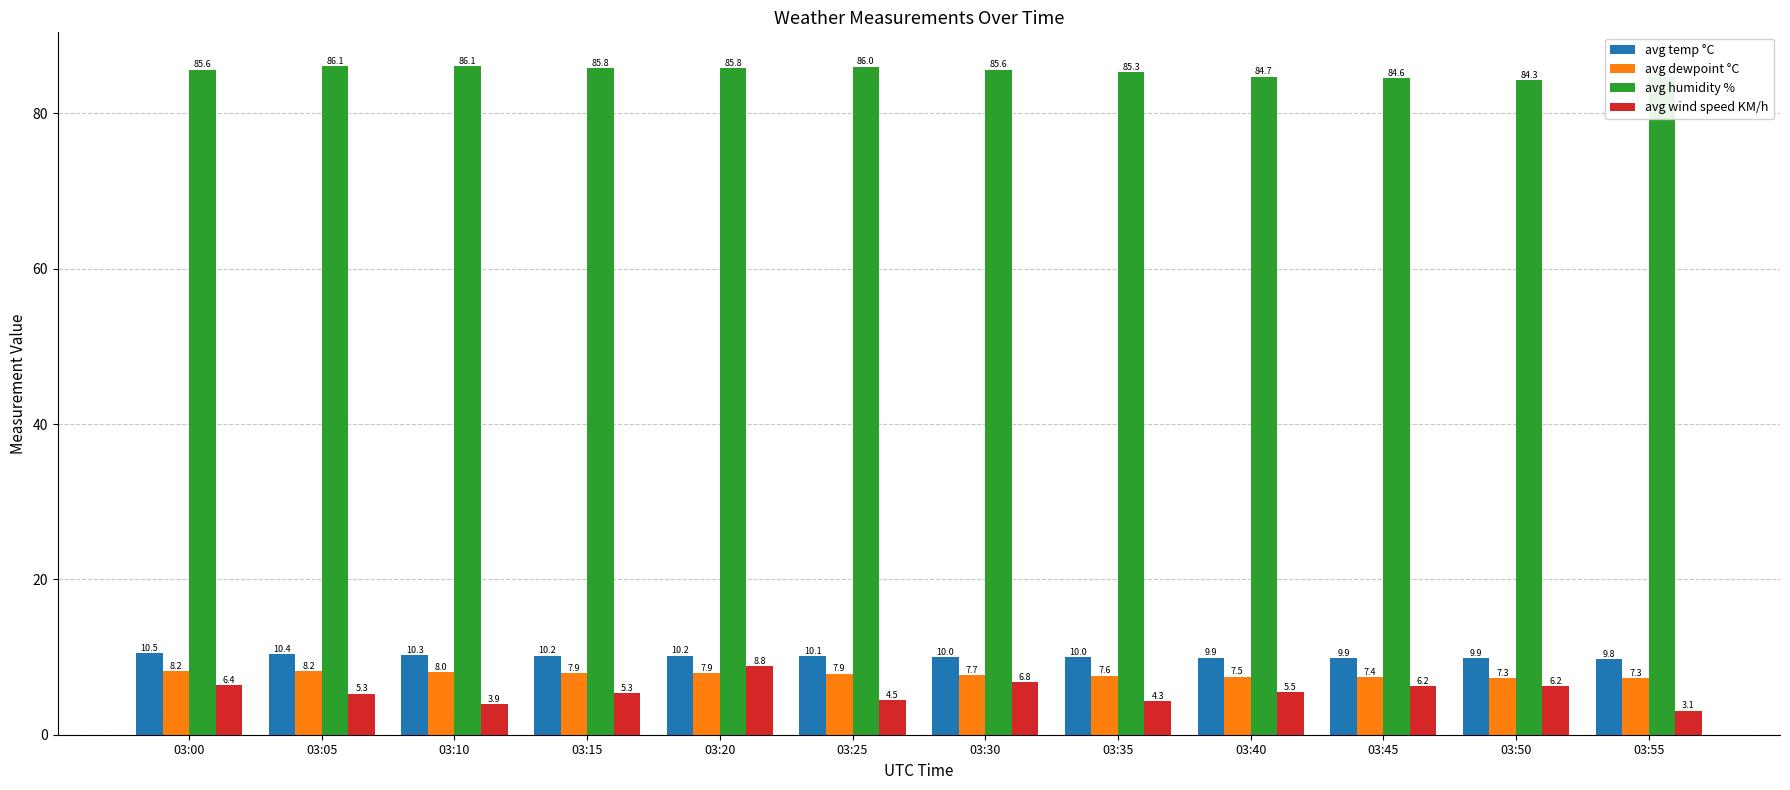

What are all the series names shown in the legend?

avg temp °C, avg dewpoint °C, avg humidity %, avg wind speed KM/h